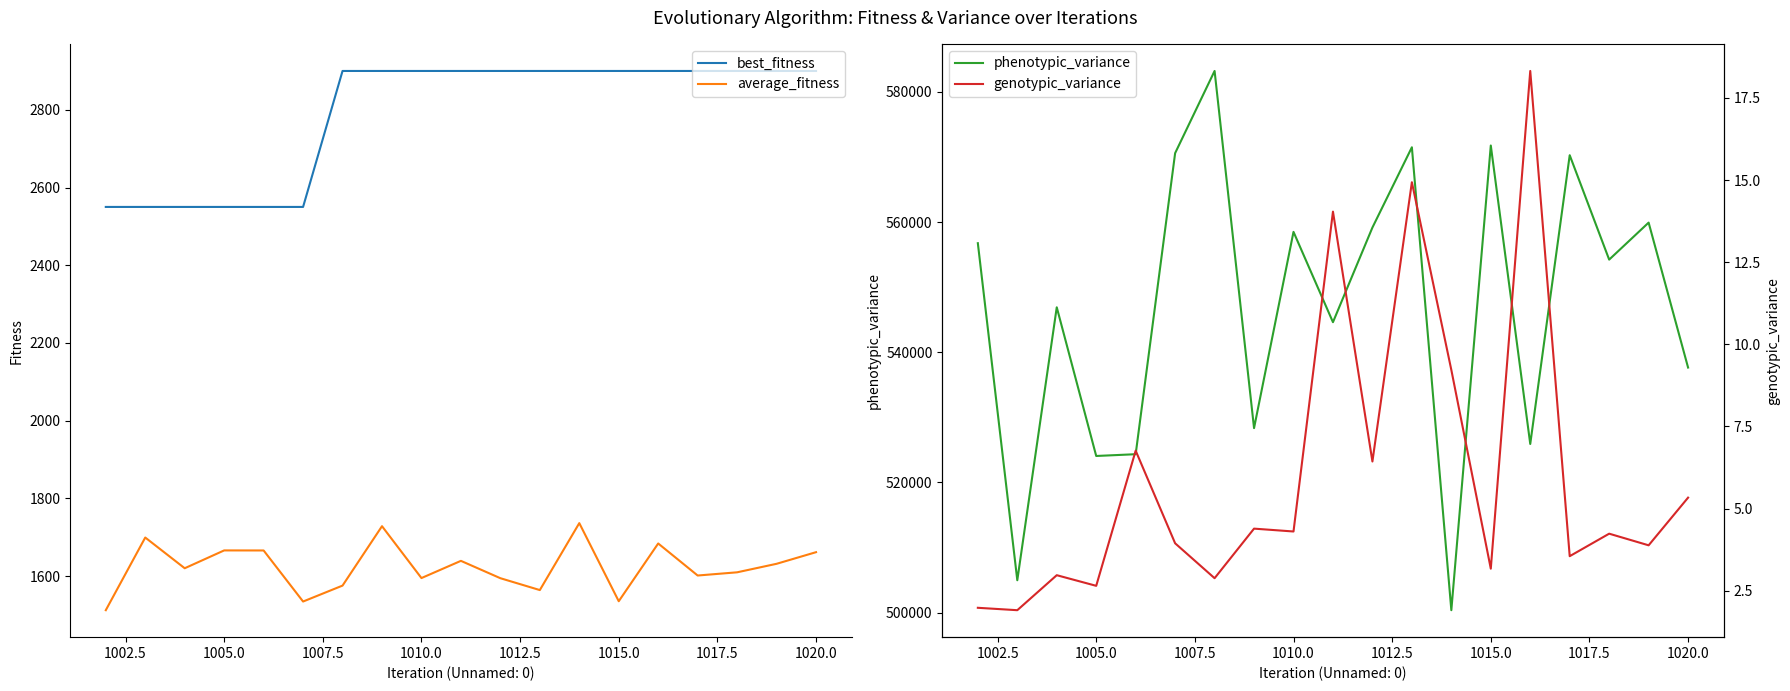

True or false: average_fitness and best_fitness cross at least once.

False